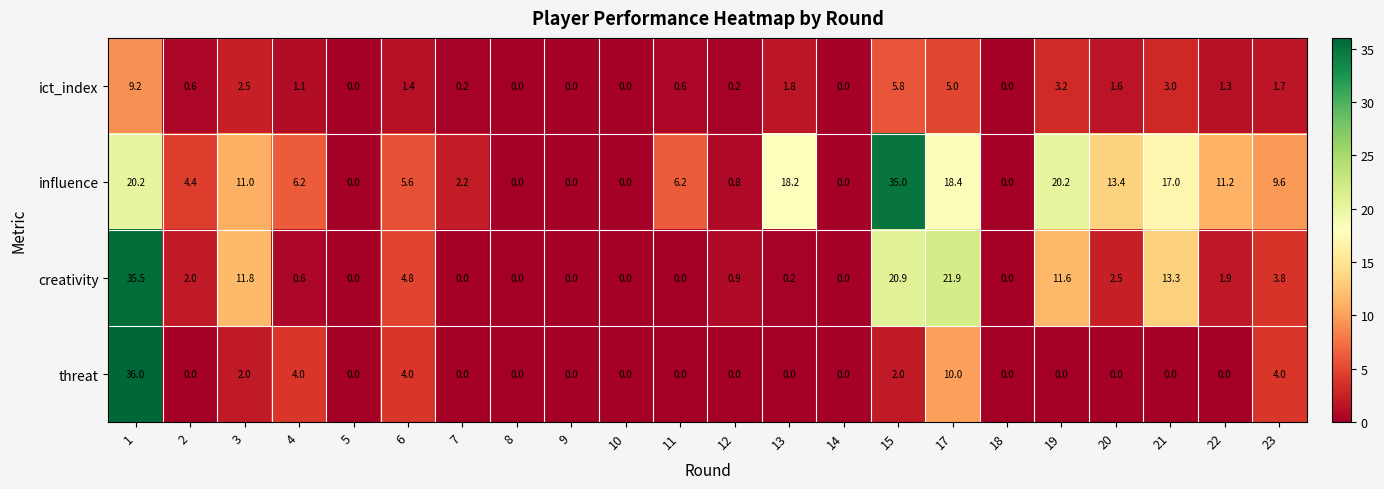

What is the maximum value for ict_index?

9.2